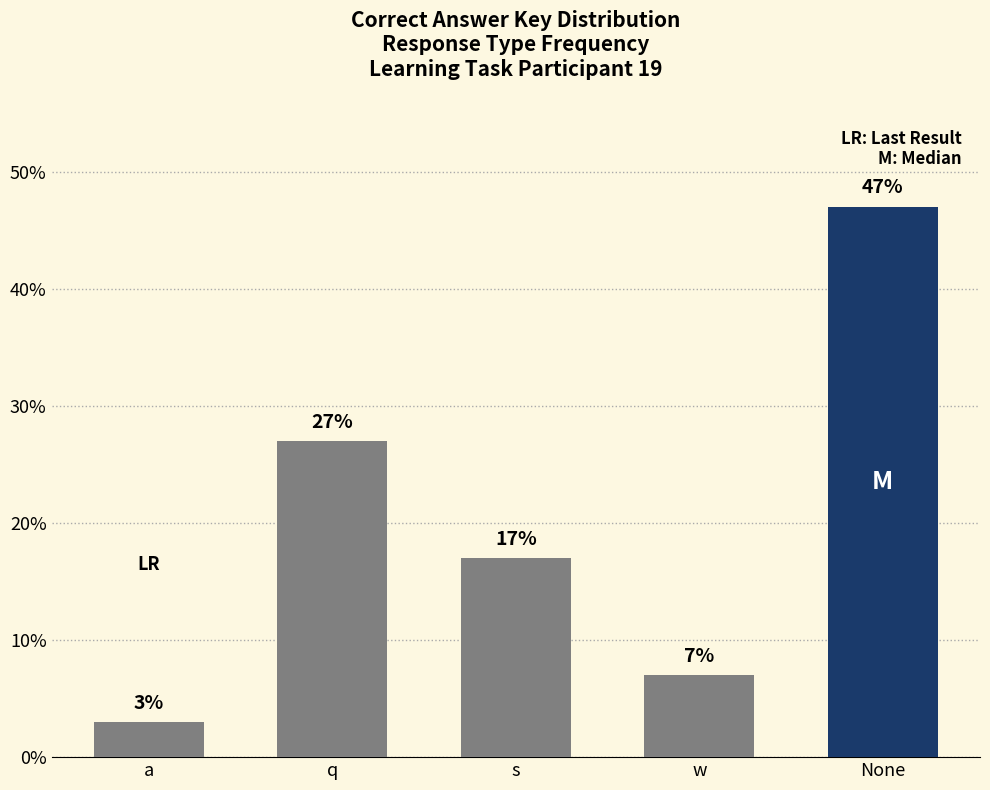

What is the sum of the values at s and None?

64